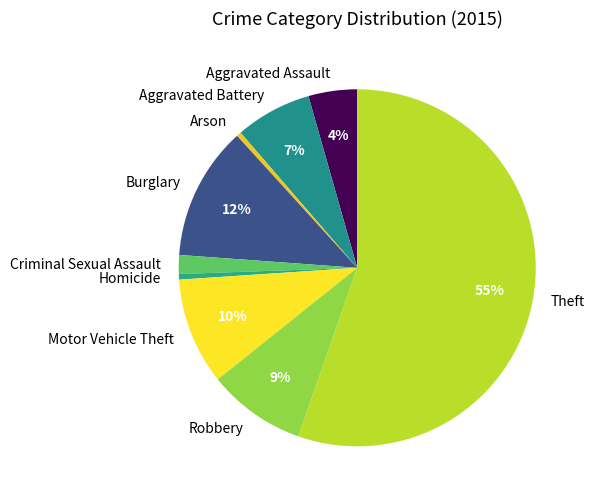

What is the largest slice in the pie chart?

Theft